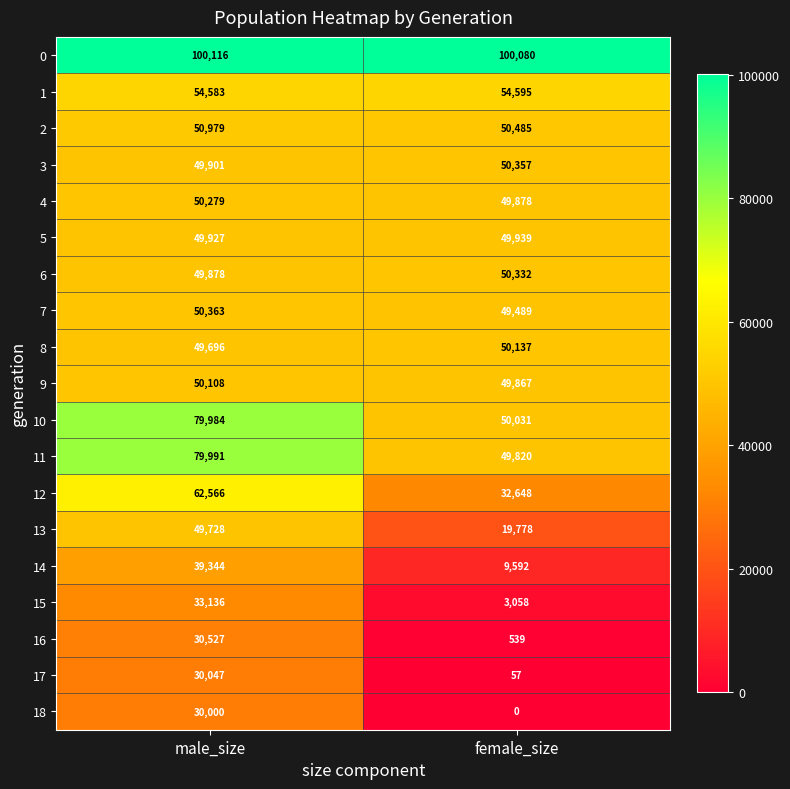

At how many categories does at least one series exceed 99253?

2